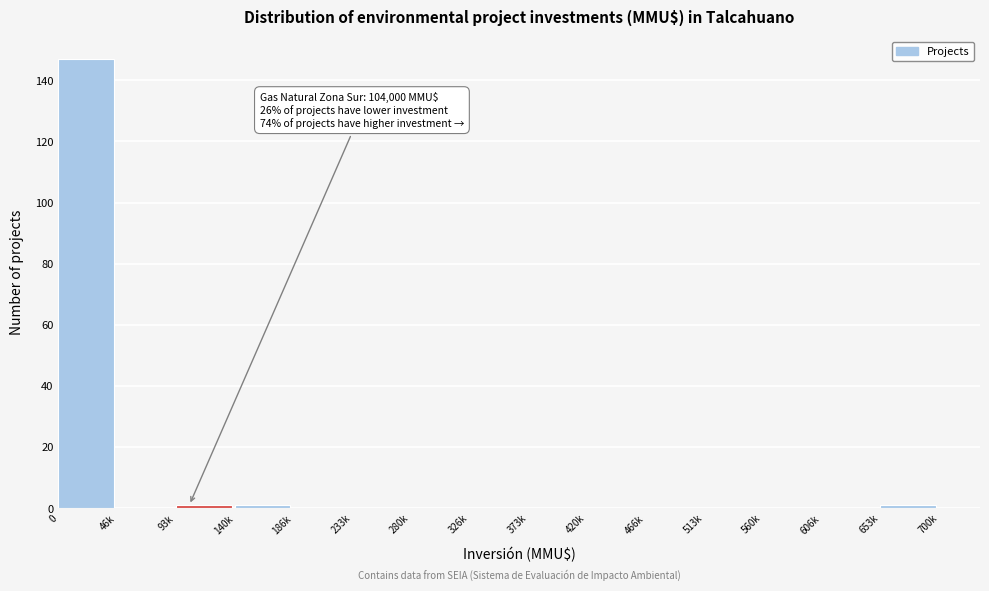

Reading right to left, extract all data points from this chart.

653k=1	606k=0	560k=0	513k=0	466k=0	420k=0	373k=0	326k=0	280k=0	233k=0	186k=0	140k=1	93k=1	46k=0	0=147